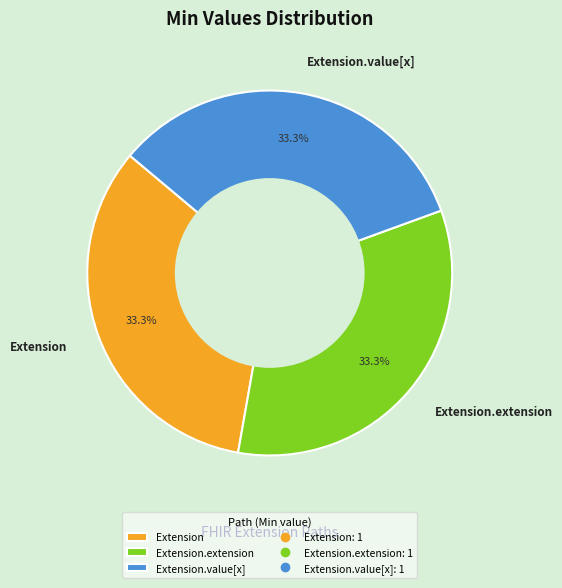

How many segments does this pie chart have?

3